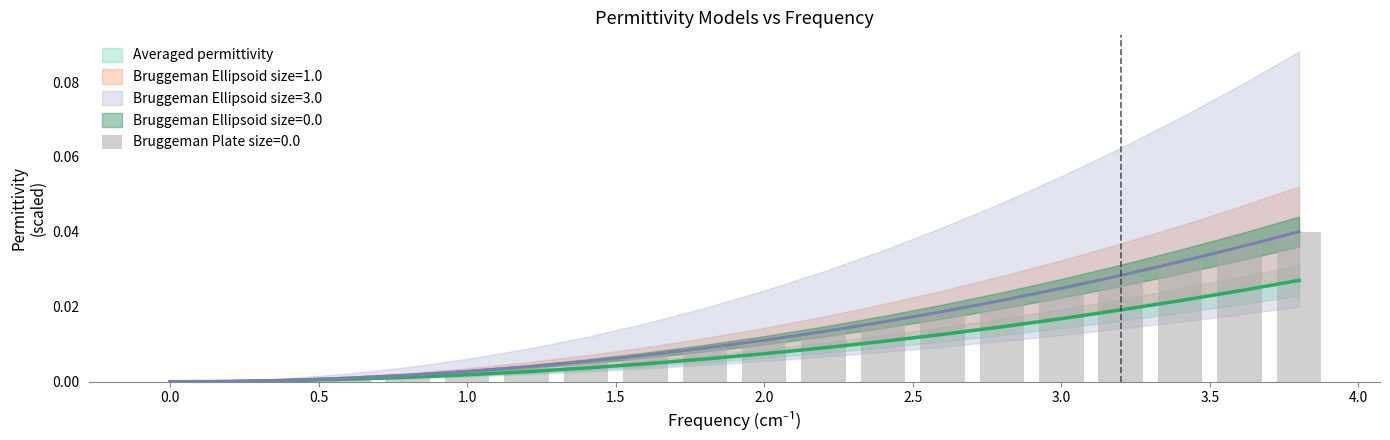

Does the chart contain stacked bars?

No